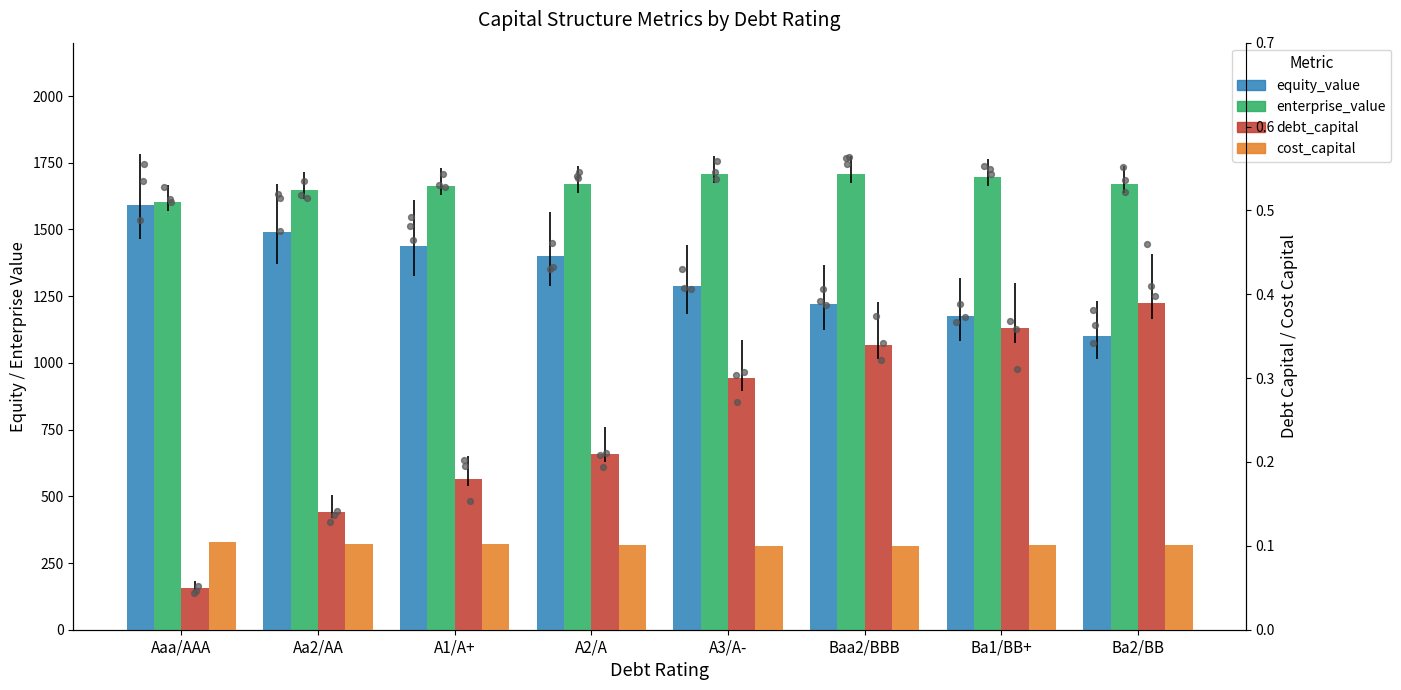

Is the value of cost_capital at Ba2/BB greater than the value of debt_capital at Ba2/BB?

No